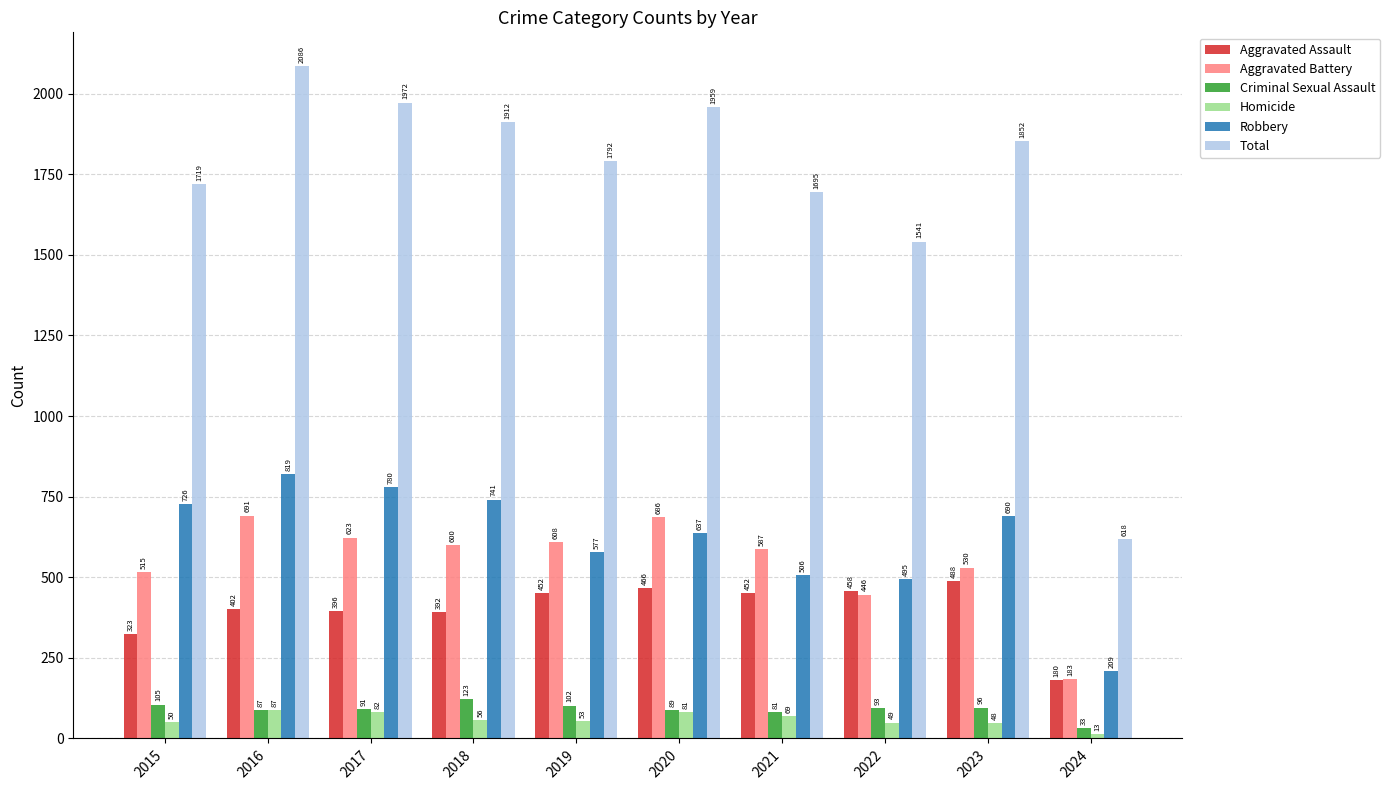

At which label does Criminal Sexual Assault reach its minimum?

2024